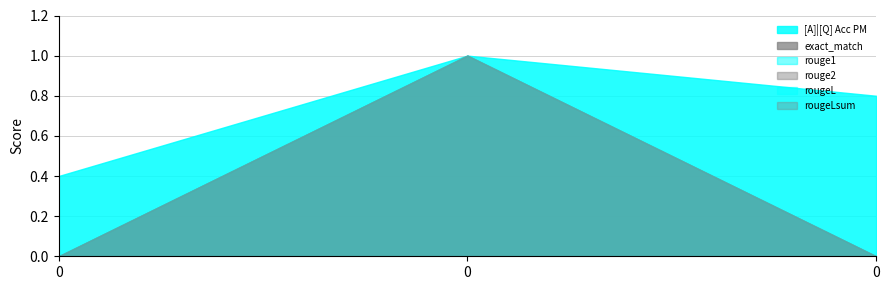

At 0, list the series in order from smallest to largest.

exact_match, rouge1, rouge2, rougeL, rougeLsum, [A]|[Q] Acc PM